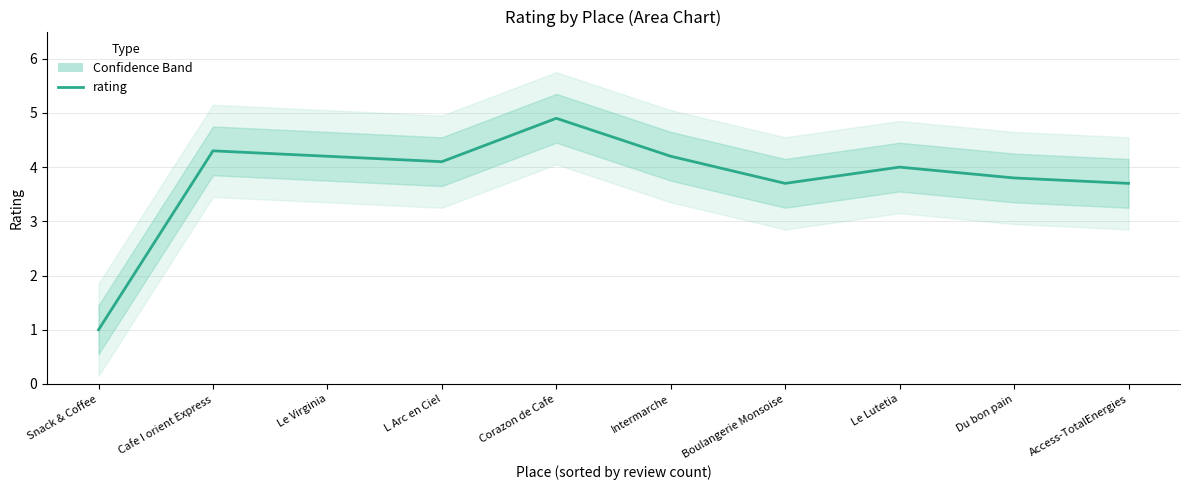

How many data points are less than 4?

4